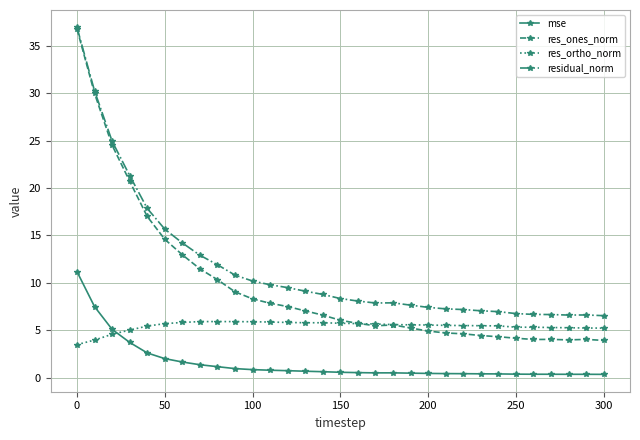

True or false: mse and res_ones_norm intersect in this chart.

False